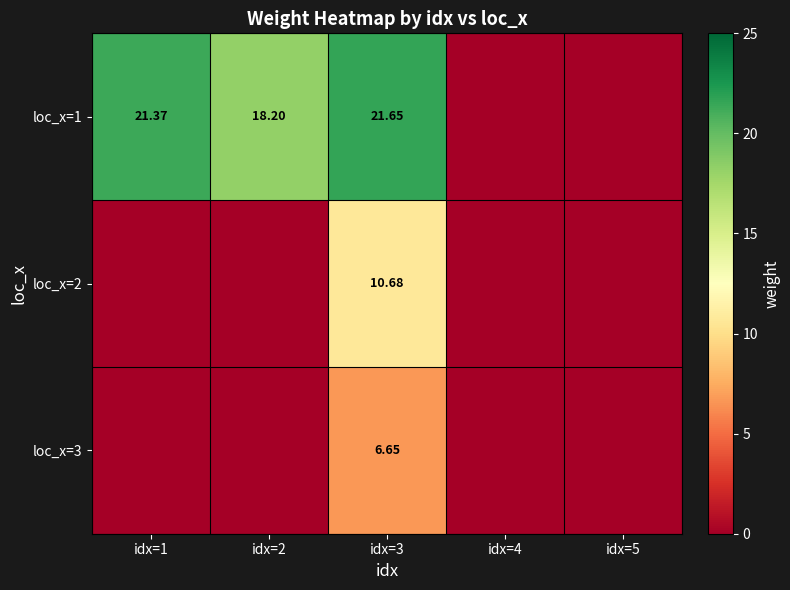

Count the number of categories in the chart.

5